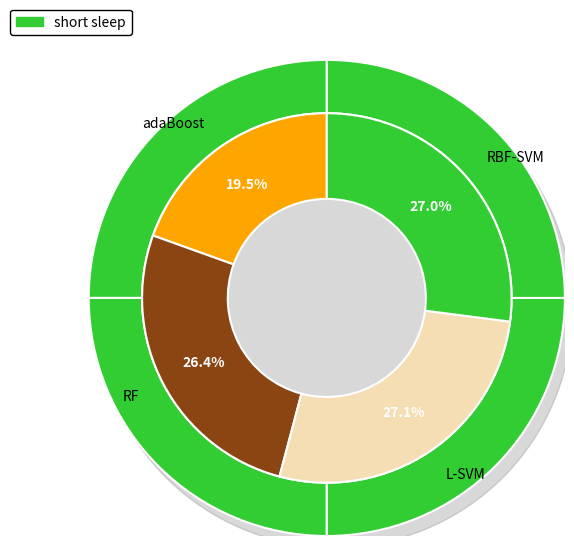

Rank the categories by value from lowest to highest.

adaBoost, RF, RBF-SVM, L-SVM